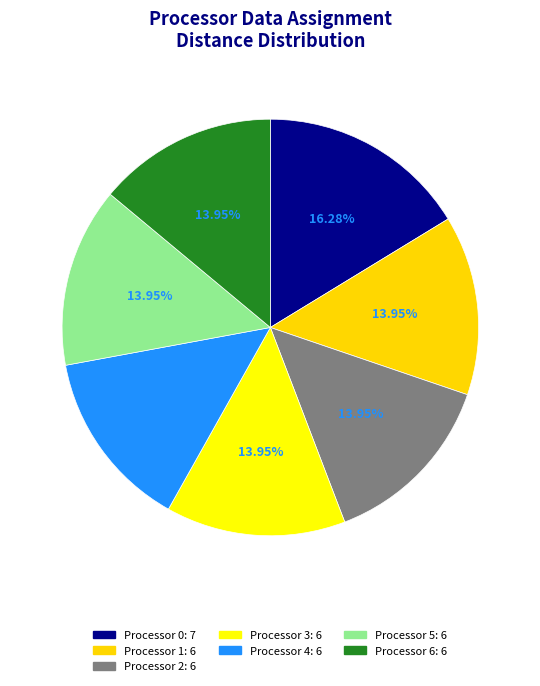

How much of the chart is everything except Processor 0?

83.7%